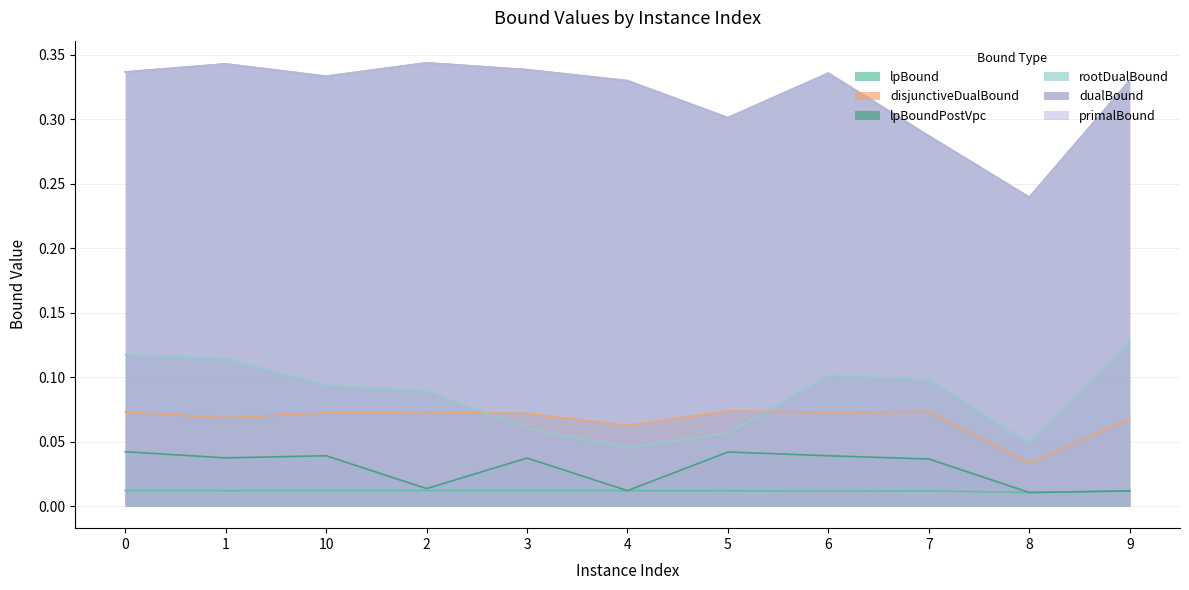

Reading left to right, extract all data points from this chart.

lpBound: 0=0.0	1=0.0	10=0.0	2=0.0	3=0.0	4=0.0	5=0.0	6=0.0	7=0.0	8=0.0	9=0.0
disjunctiveDualBound: 0=0.1	1=0.1	10=0.1	2=0.1	3=0.1	4=0.1	5=0.1	6=0.1	7=0.1	8=0.0	9=0.1
lpBoundPostVpc: 0=0.0	1=0.0	10=0.0	2=0.0	3=0.0	4=0.0	5=0.0	6=0.0	7=0.0	8=0.0	9=0.0
rootDualBound: 0=0.1	1=0.1	10=0.1	2=0.1	3=0.1	4=0.0	5=0.1	6=0.1	7=0.1	8=0.0	9=0.1
dualBound: 0=0.3	1=0.3	10=0.3	2=0.3	3=0.3	4=0.3	5=0.3	6=0.3	7=0.3	8=0.2	9=0.3
primalBound: 0=0.3	1=0.3	10=0.3	2=0.3	3=0.3	4=0.3	5=0.3	6=0.3	7=0.3	8=0.2	9=0.3